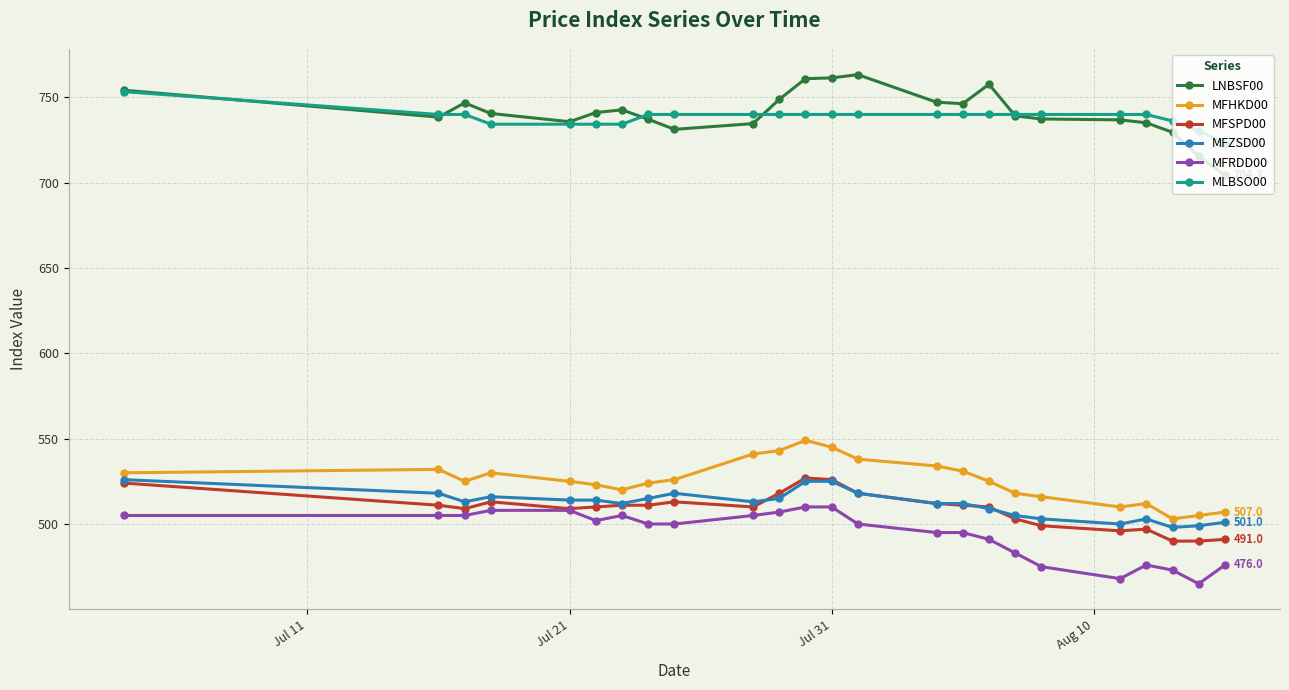

What is the highest value of the MFRDD00 series?

510.0